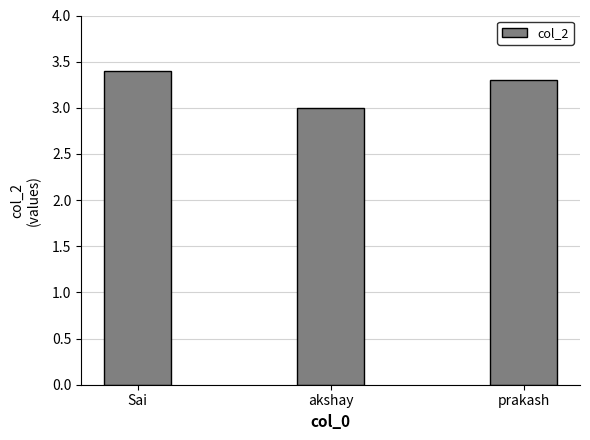

What is the maximum value shown in the chart?

3.4